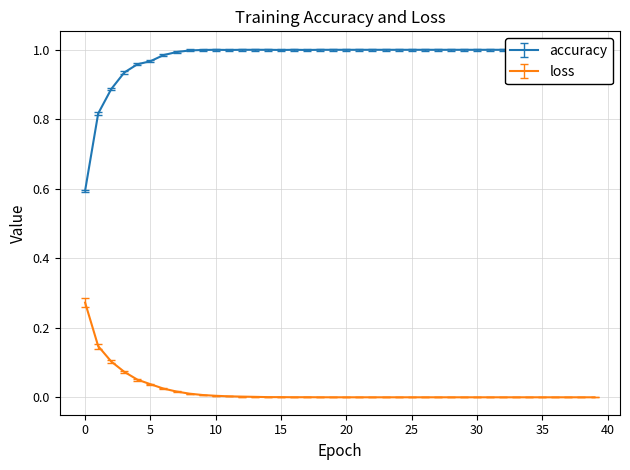

What is the difference between the maximum and minimum values in the accuracy series?

0.4